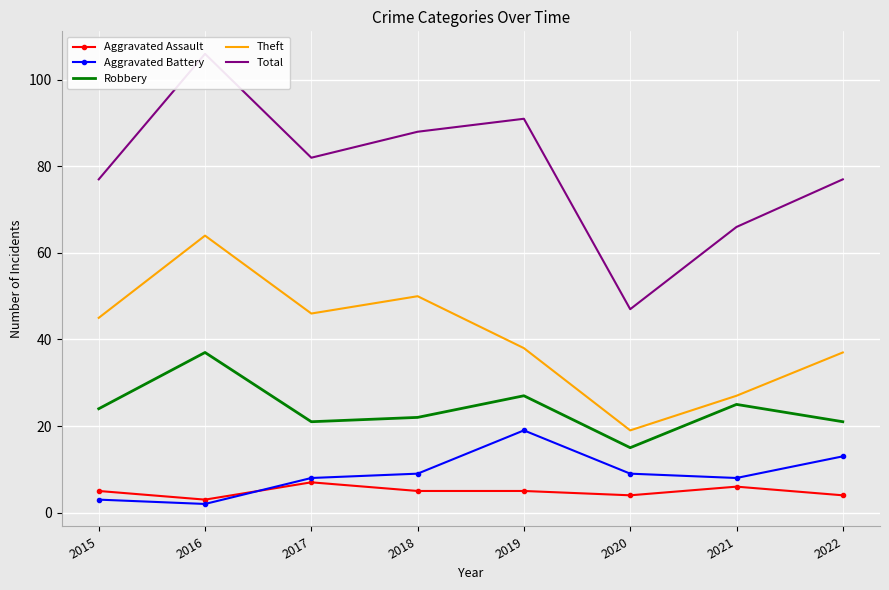

What is the value of the Aggravated Assault point at the 3rd from the left?

7